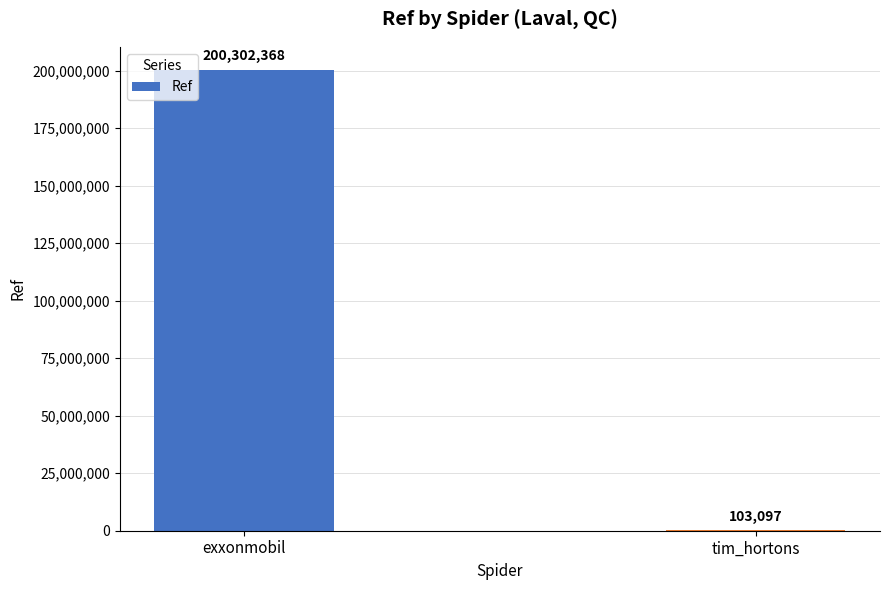

Read the value at exxonmobil.

200302368